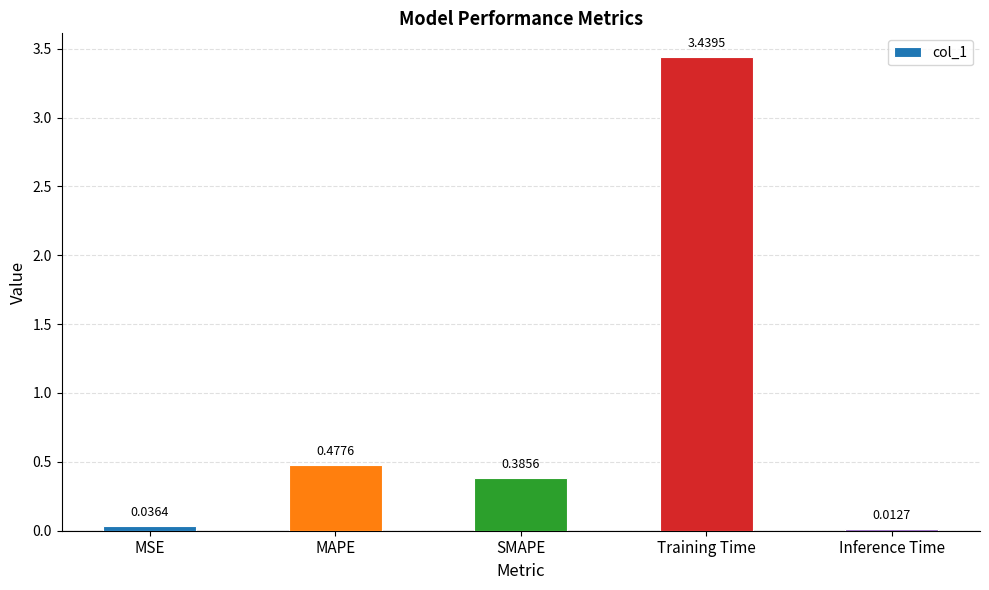

Rank the categories by value from lowest to highest.

Inference Time, MSE, SMAPE, MAPE, Training Time